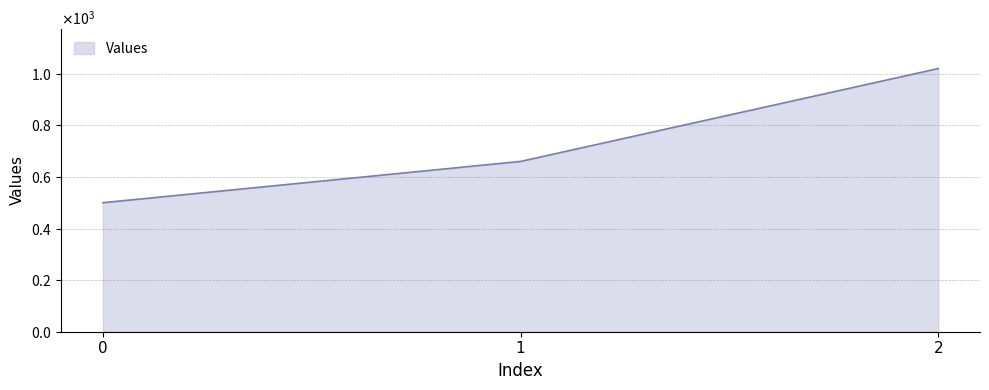

Reading left to right, list all the values displayed in this chart.

0=500	1=660	2=1020